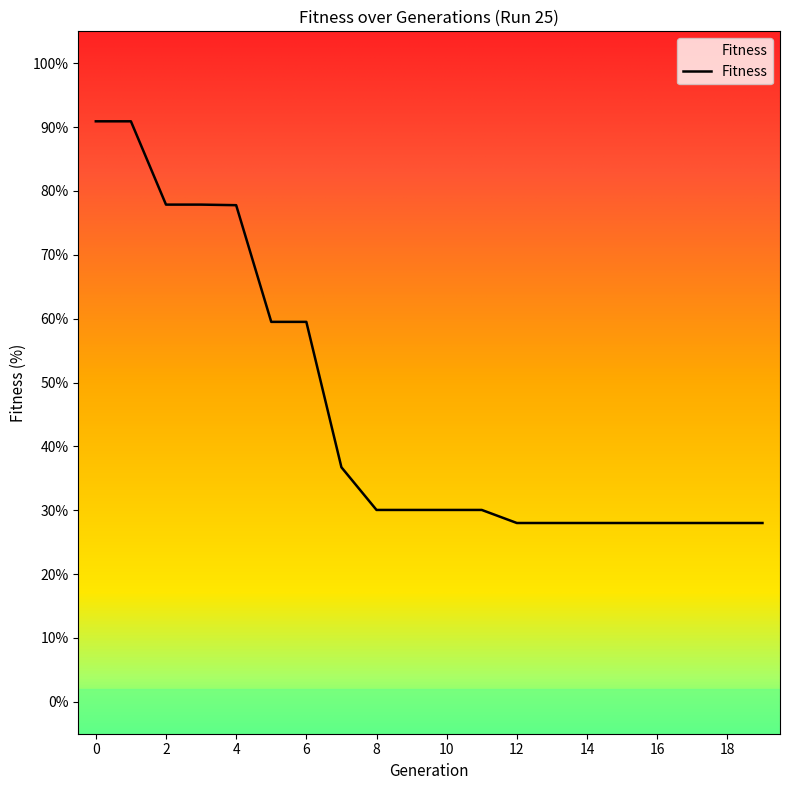

Reading left to right, transcribe all the data shown in this chart.

0=90.9	1=90.9	2=77.9	3=77.9	4=77.8	5=59.5	6=59.5	7=36.7	8=30.0	9=30.0	10=30.0	11=30.0	12=28.0	13=28.0	14=28.0	15=28.0	16=28.0	17=28.0	18=28.0	19=28.0